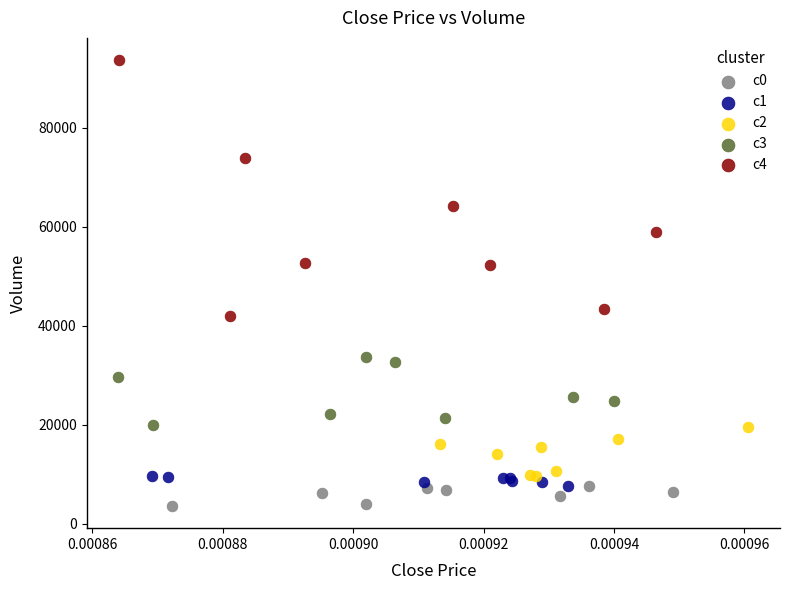

Which series has the largest Y range (max minus min)?

c4